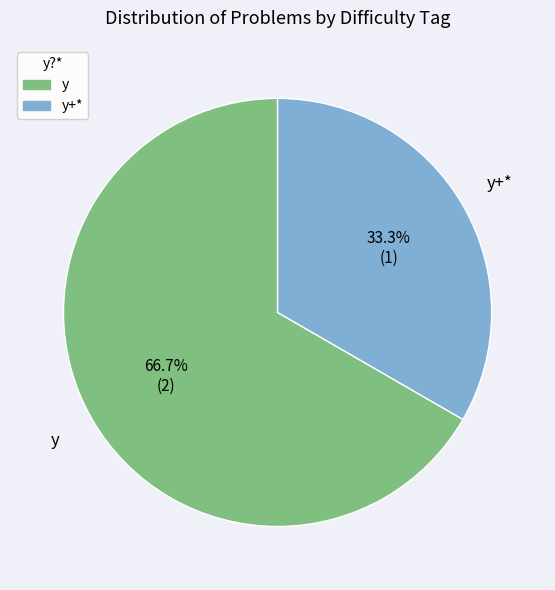

How many slices are in this pie chart?

2